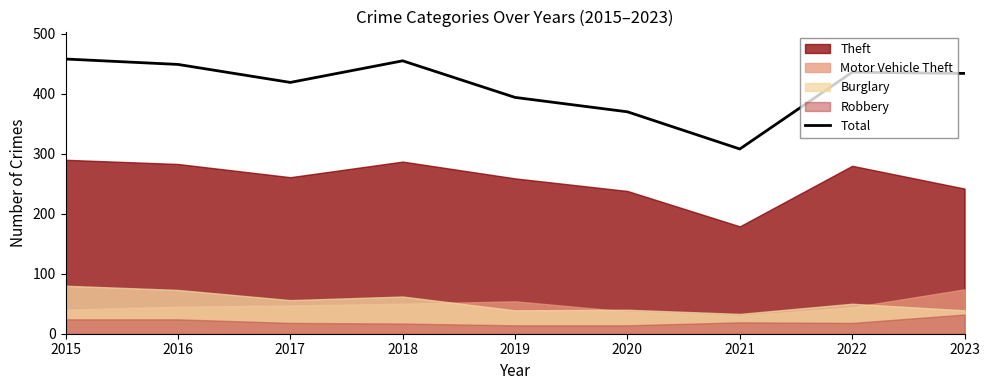

Reading left to right, what are all the values shown in this chart?

2015=458	2016=449	2017=419	2018=455	2019=394	2020=370	2021=308	2022=436	2023=434